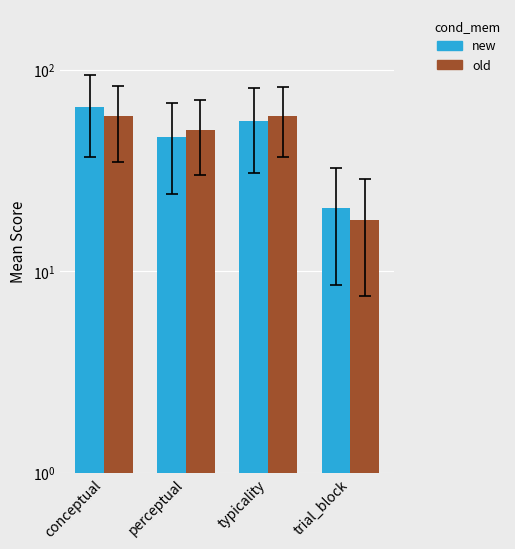

Is it true that old equals 58.9 at conceptual?

True